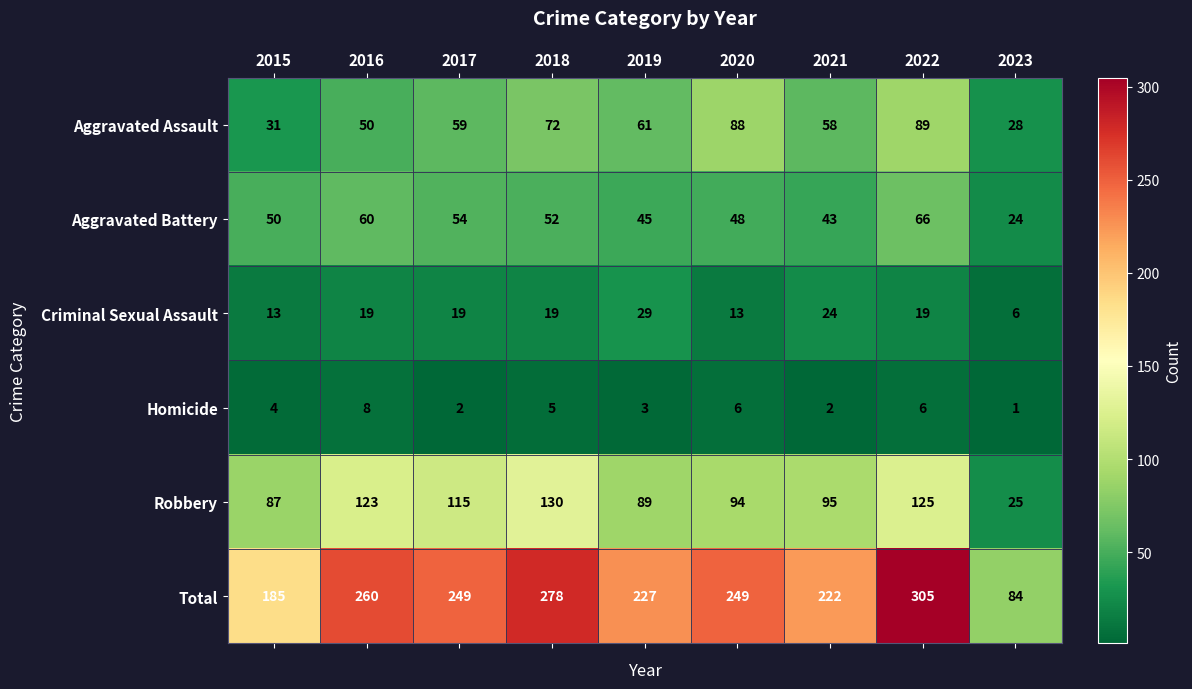

How many values in the Total series are below 249?

4